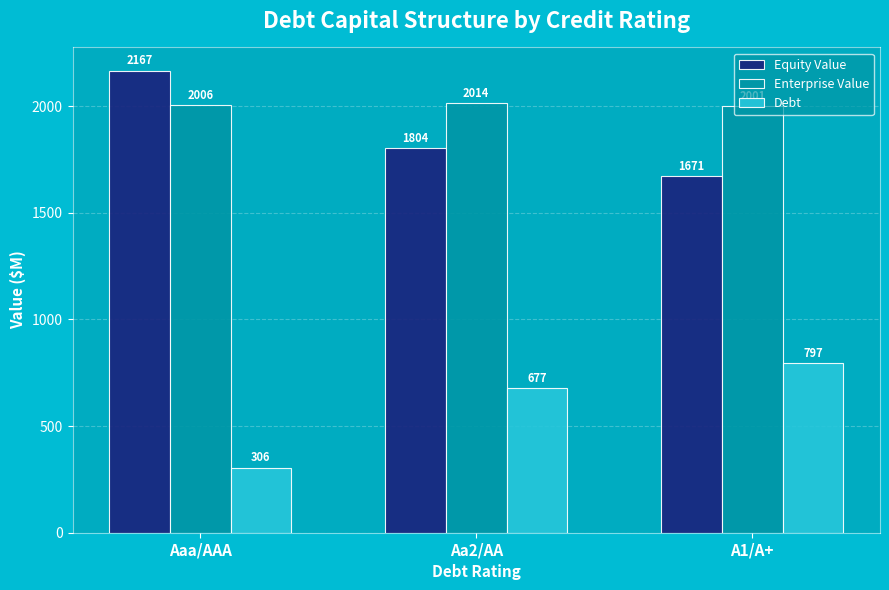

At which category is the sum across all series the highest?

Aa2/AA